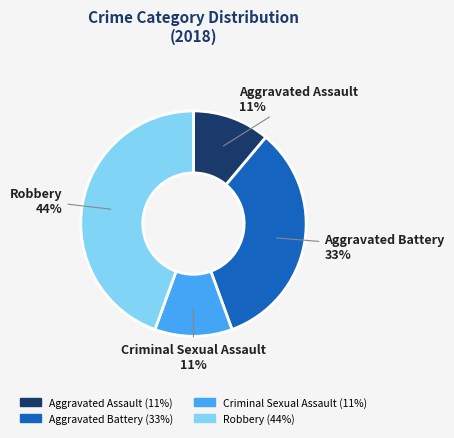

Does Aggravated Assault represent more than half of the total?

No